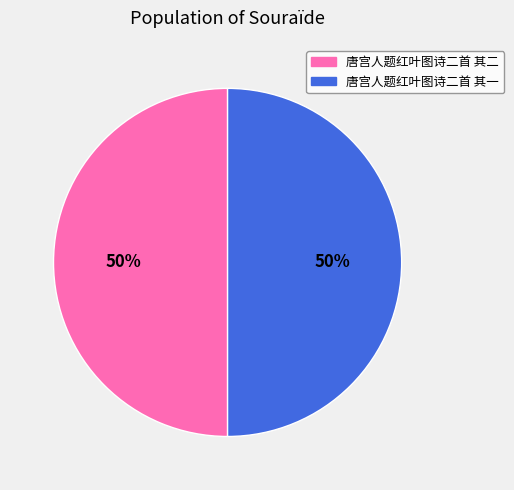

To the nearest percent, what is the average slice percentage?

50%